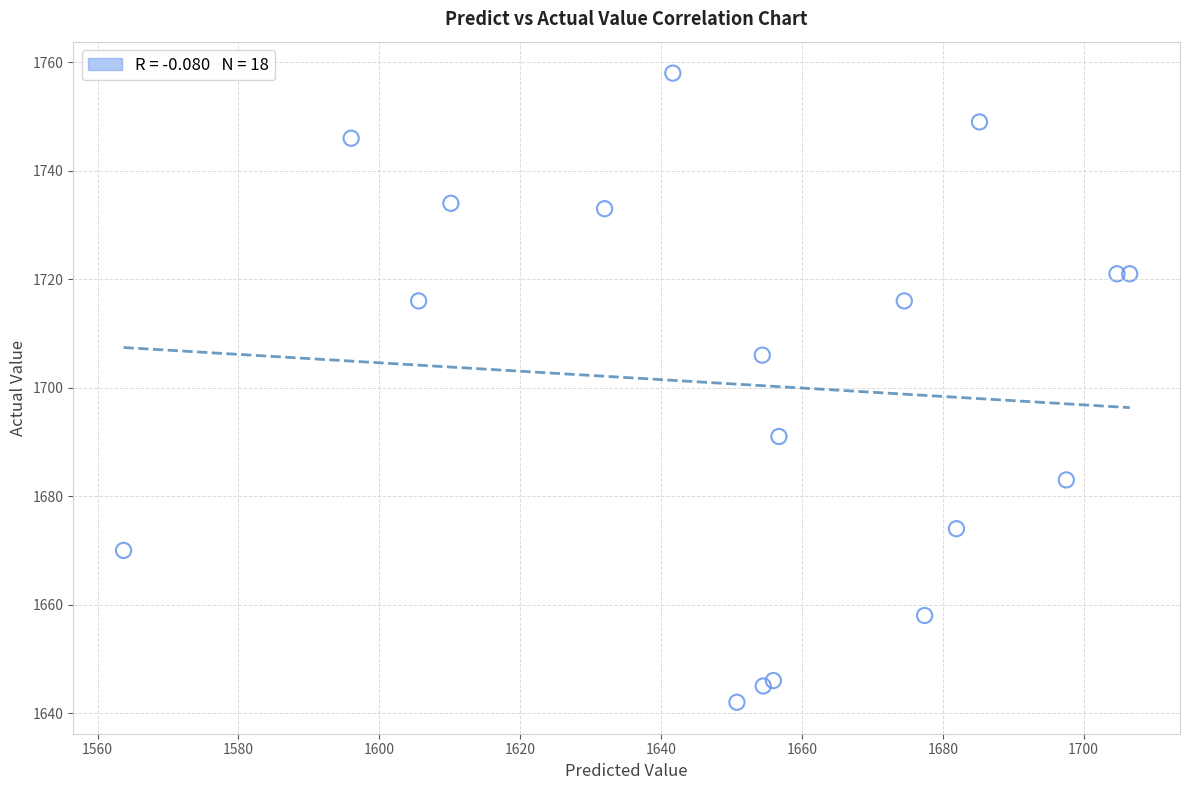

What Y value in the scatter plot is closest to 1700?

1706